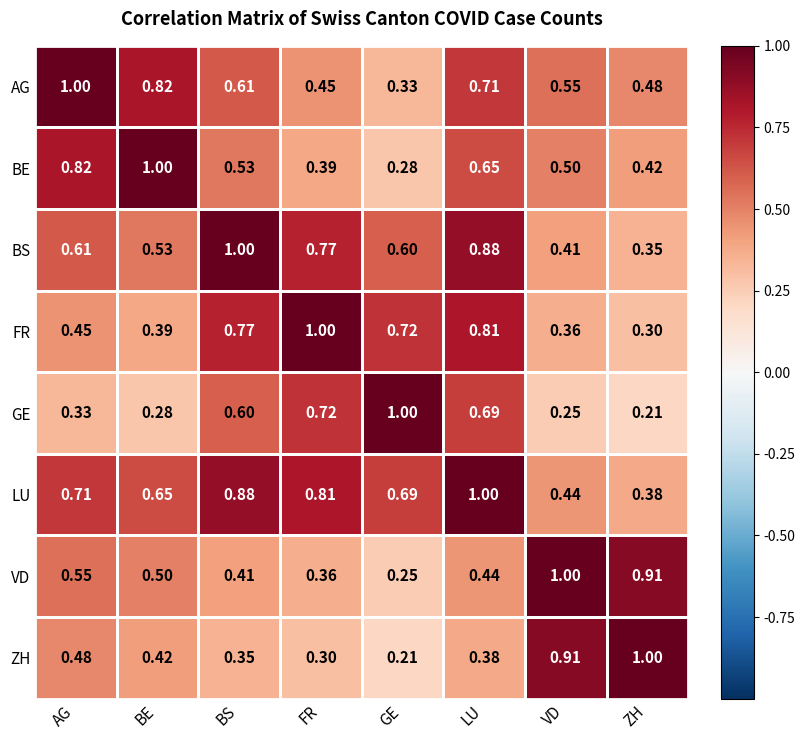

Is the value of BS at LU greater than the value of AG at BE?

Yes